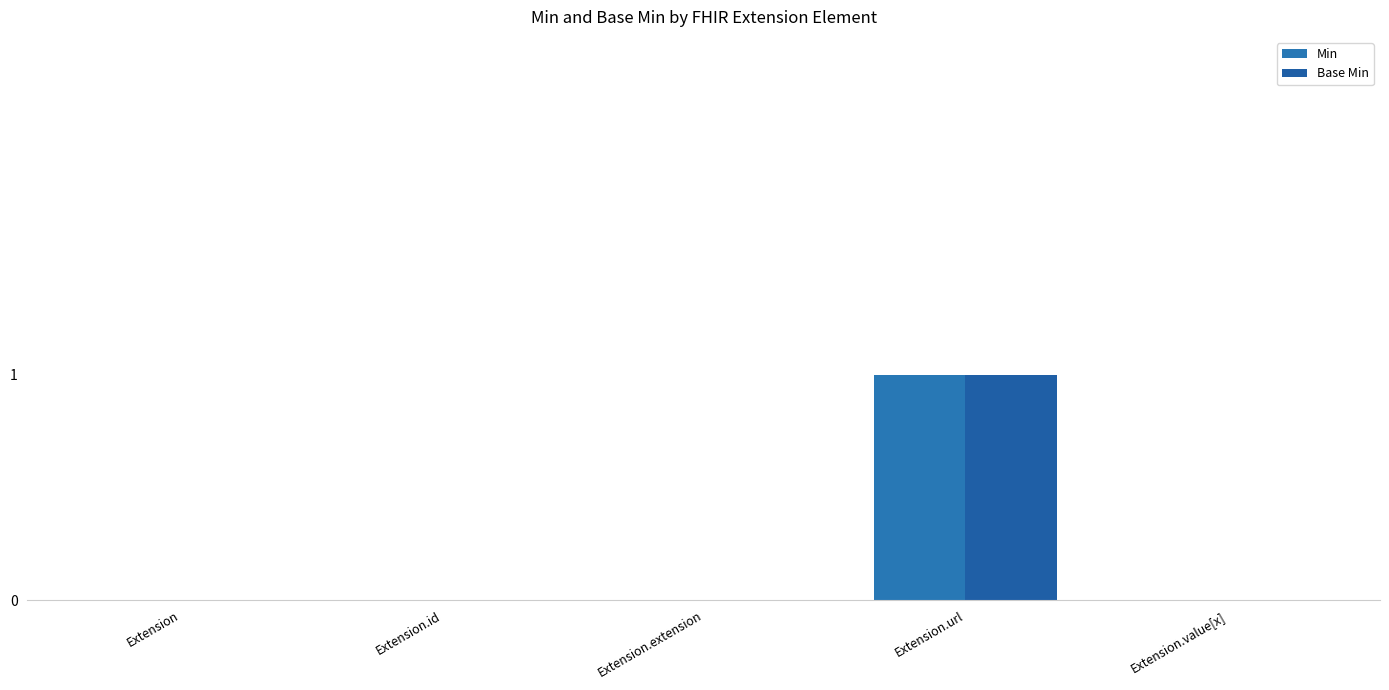

How many data points does each series have?

5